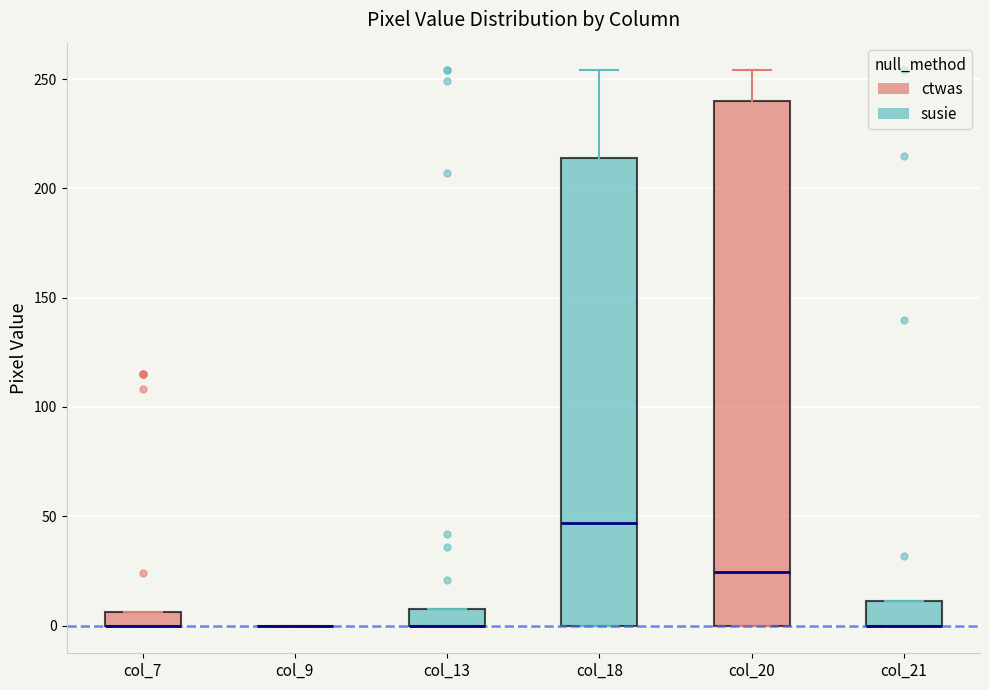

Where is the upper edge of the box for col_13 on the y-axis? The values are not printed on the chart, so give them approximately, as read against the axis.

10